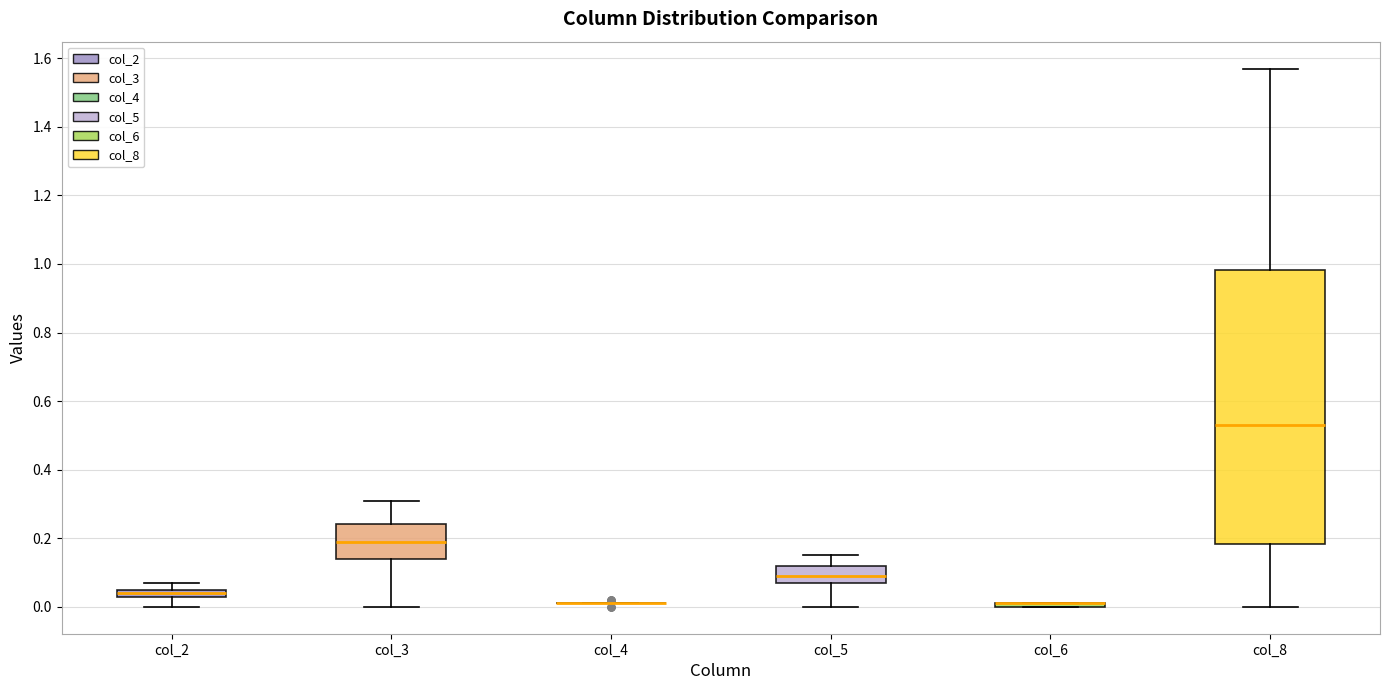

Comparing the boxes themselves (not the whiskers), which one is the tallest?

col_8